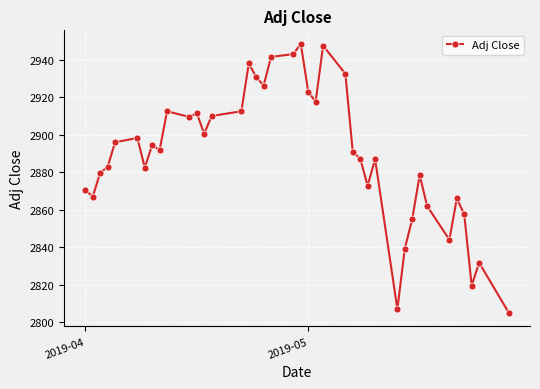

What is the average value?

2889.3